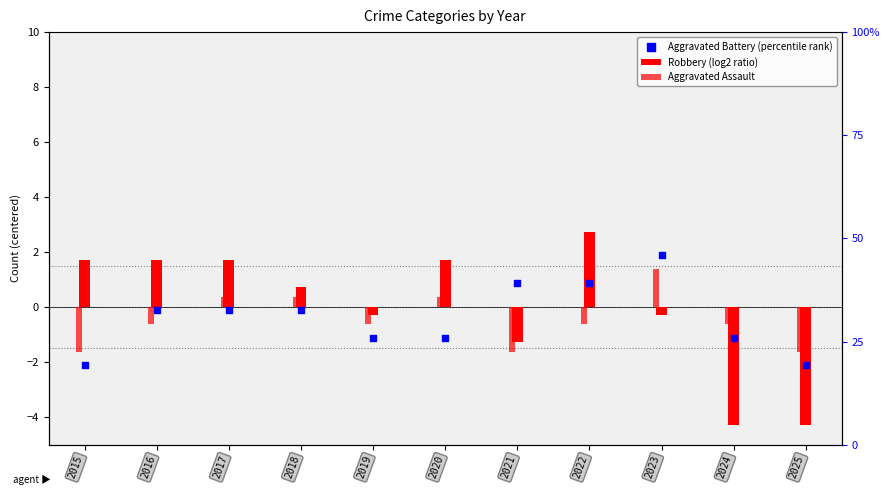

What are all the series names shown in the legend?

Robbery (log2 ratio), Aggravated Assault, Aggravated Battery (percentile rank)